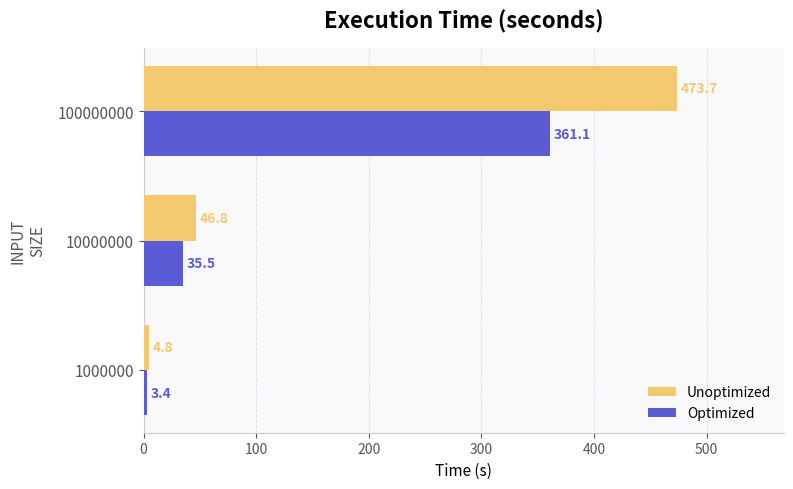

The value of Unoptimized at 100000000 is 814.0. True or false?

False